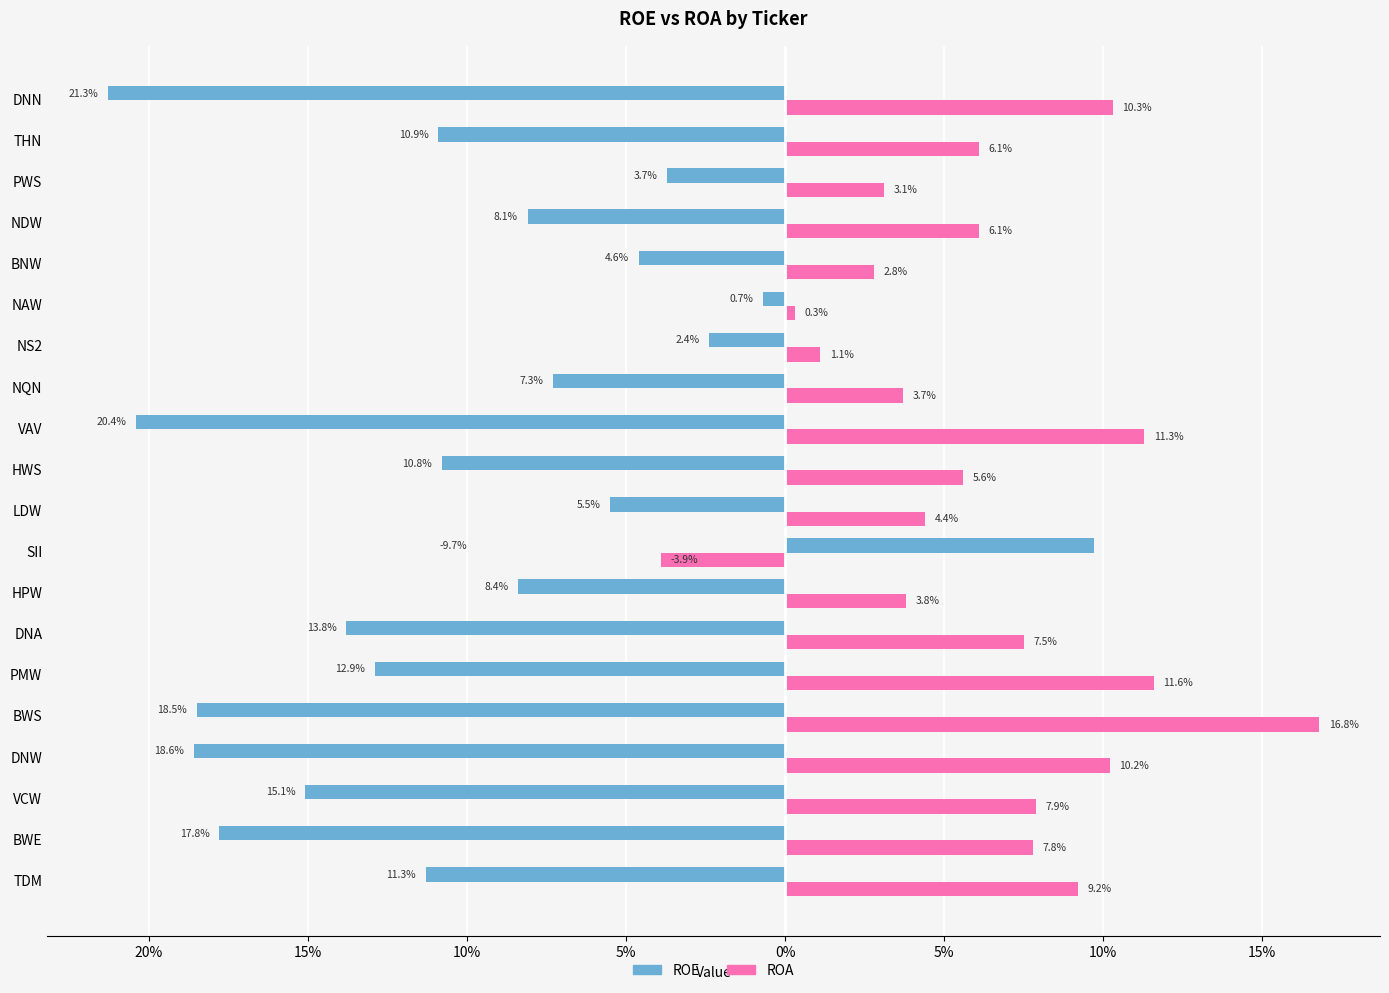

What are all the series names shown in the legend?

ROE, ROA